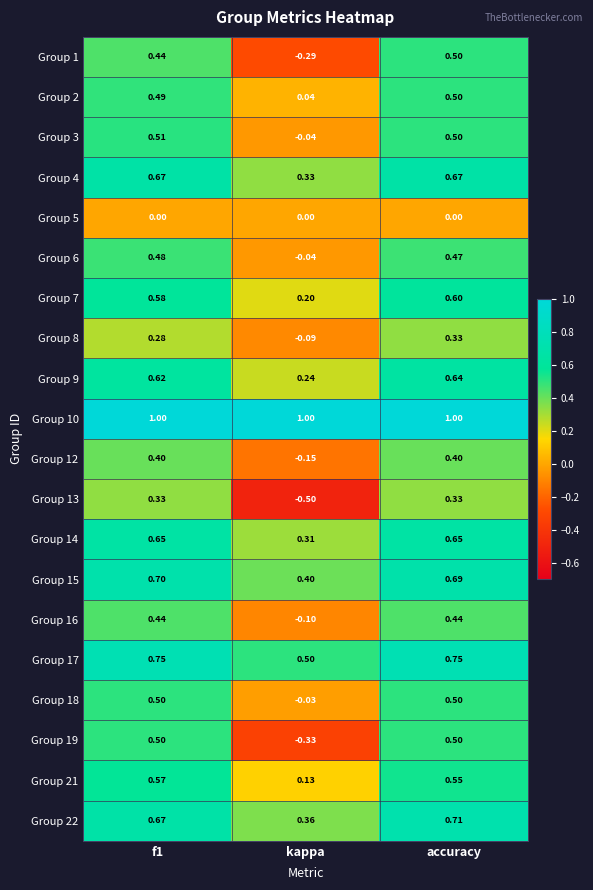

Where is Group 9 nearest to the value 0?

kappa